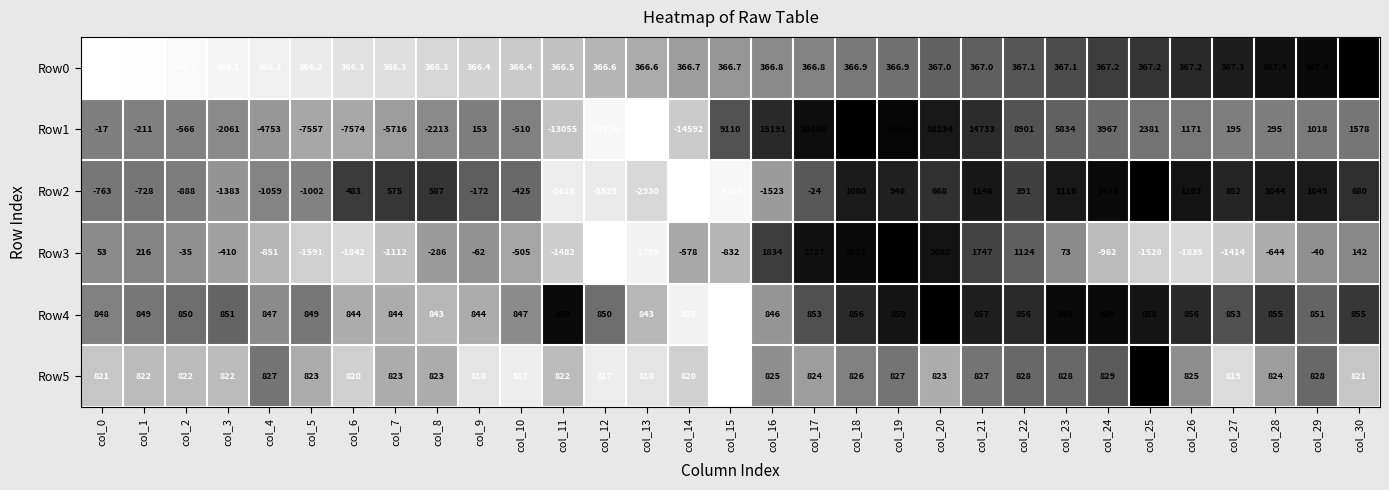

What is the difference between the Row2 values at col_4 and col_8?

1646.0